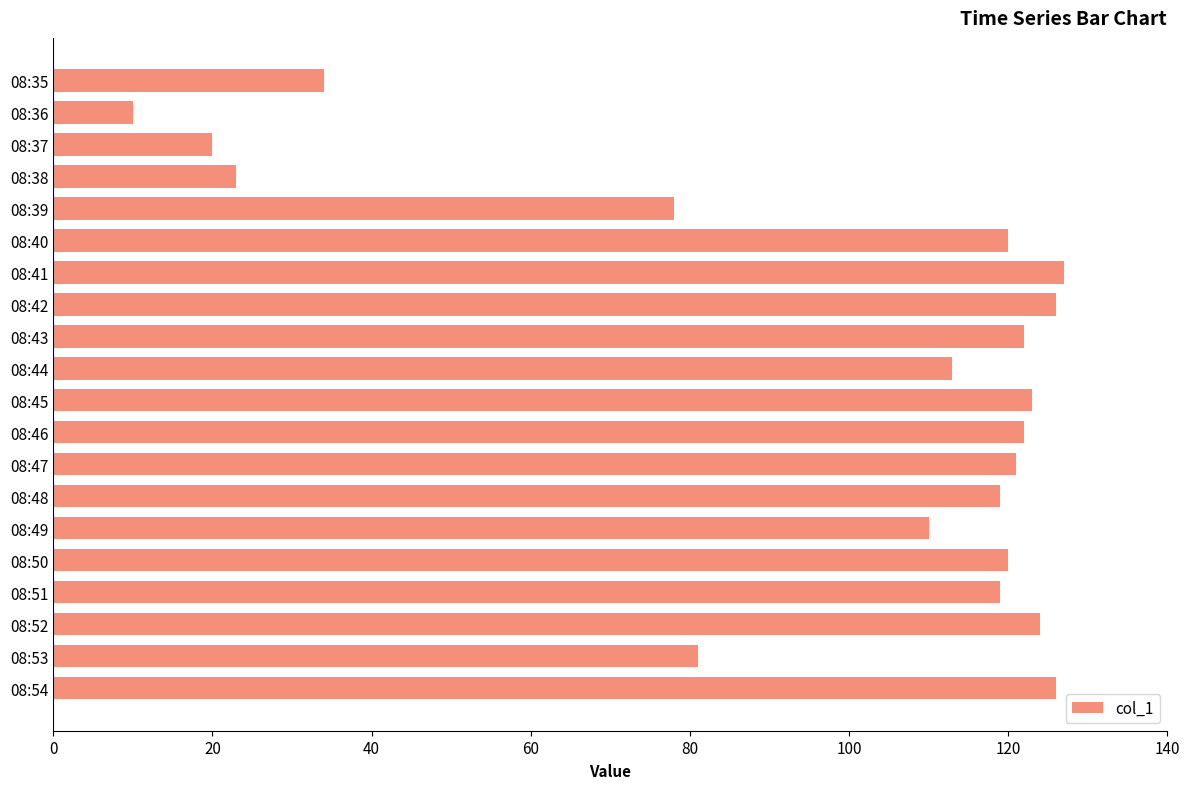

True or false: the data shows 122 at 08:46.

True